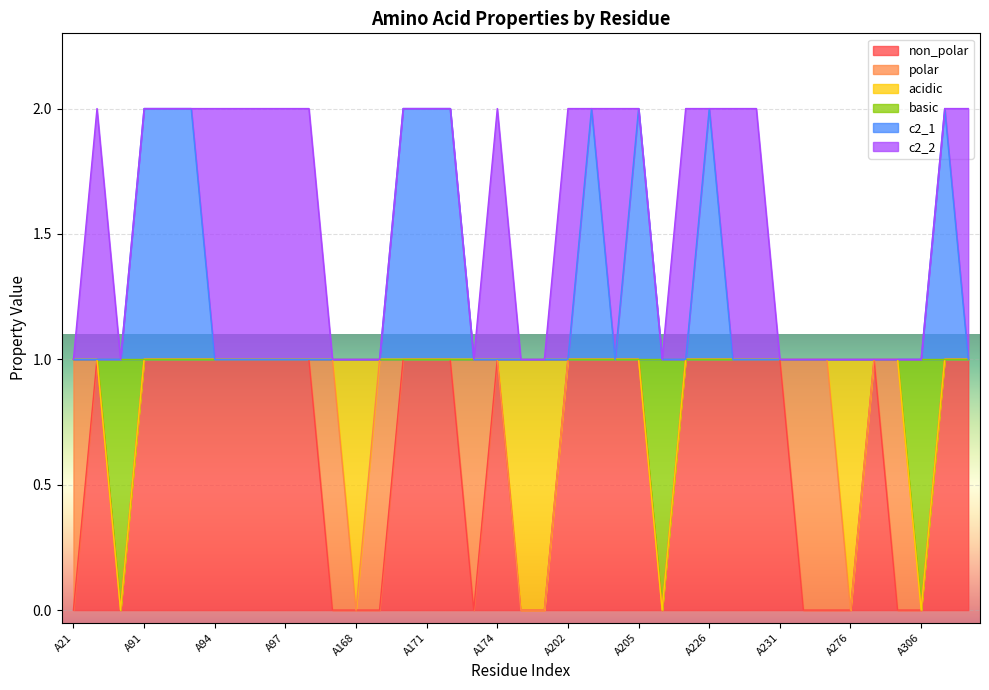

How many non_polar values are between 0 and 1?

39